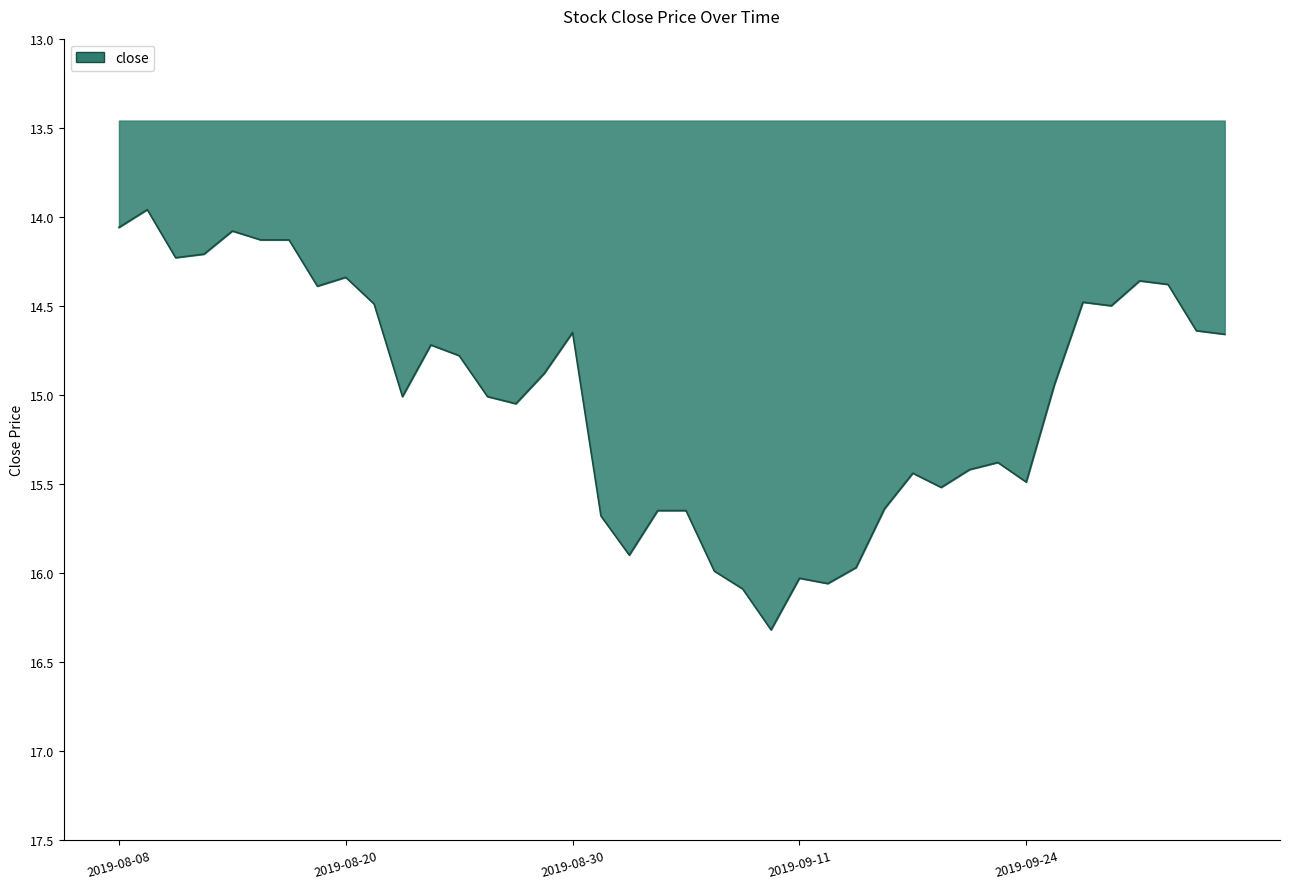

How many lines are shown in the chart?

1